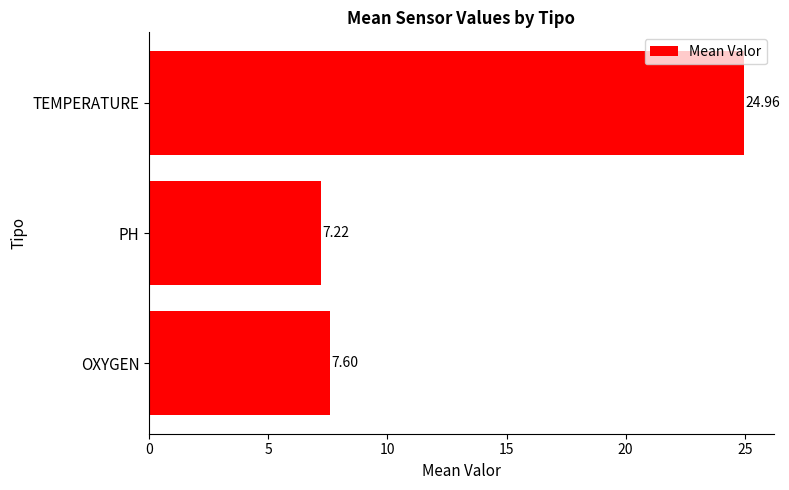

What is the sum of all values?

39.8